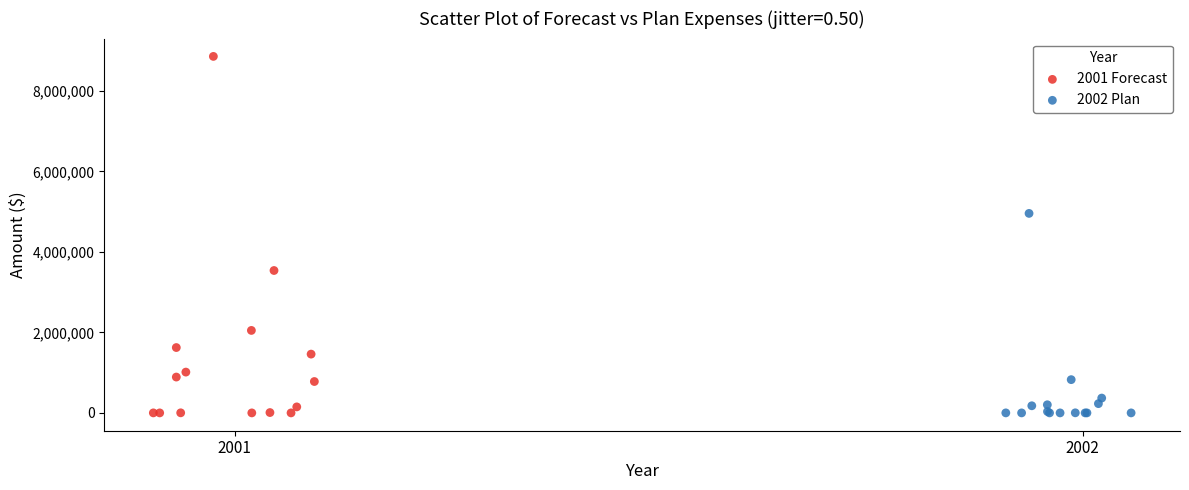

Which series reaches the maximum Y coordinate?

2001 Forecast